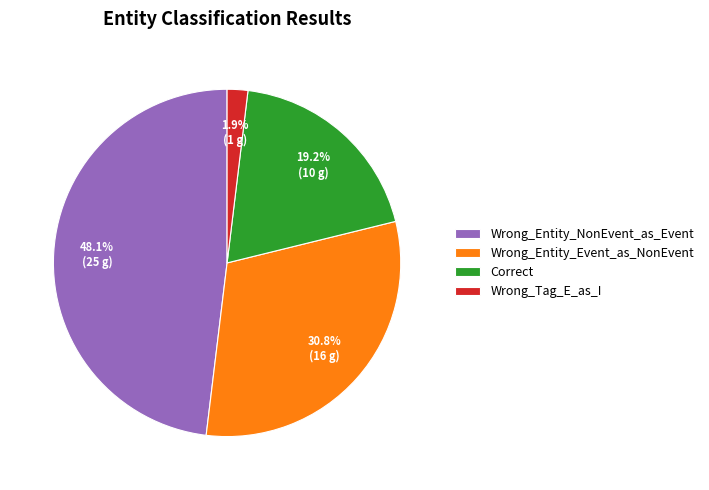

What percentage is the Correct slice, to the nearest percent?

19%